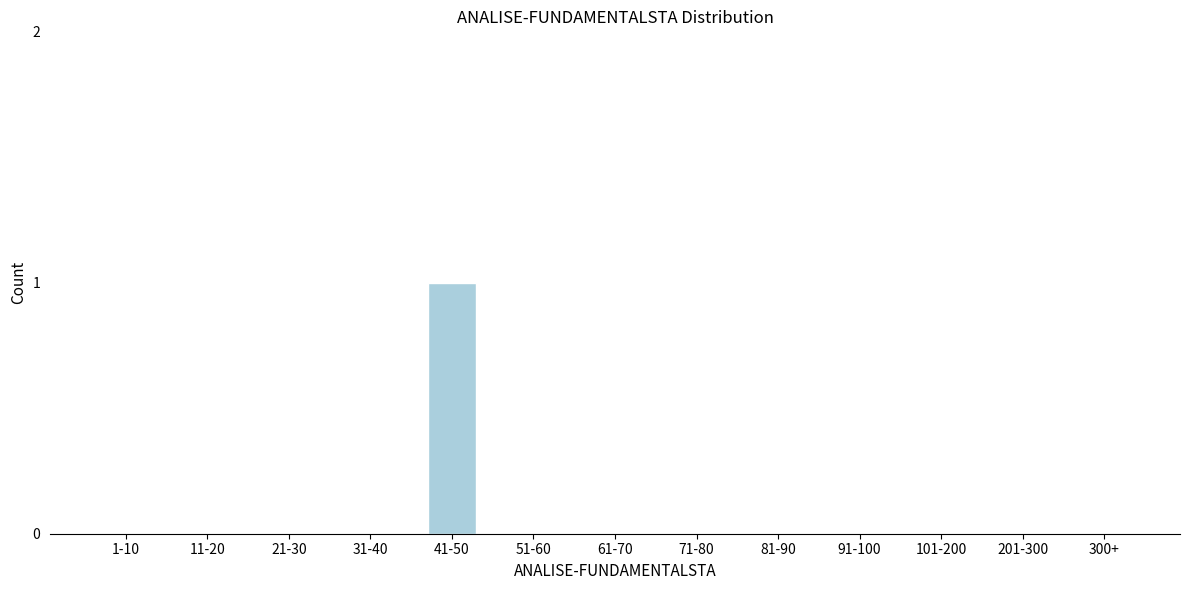

Reading right to left, transcribe all the data shown in this chart.

300+=0	201-300=0	101-200=0	91-100=0	81-90=0	71-80=0	61-70=0	51-60=0	41-50=1	31-40=0	21-30=0	11-20=0	1-10=0